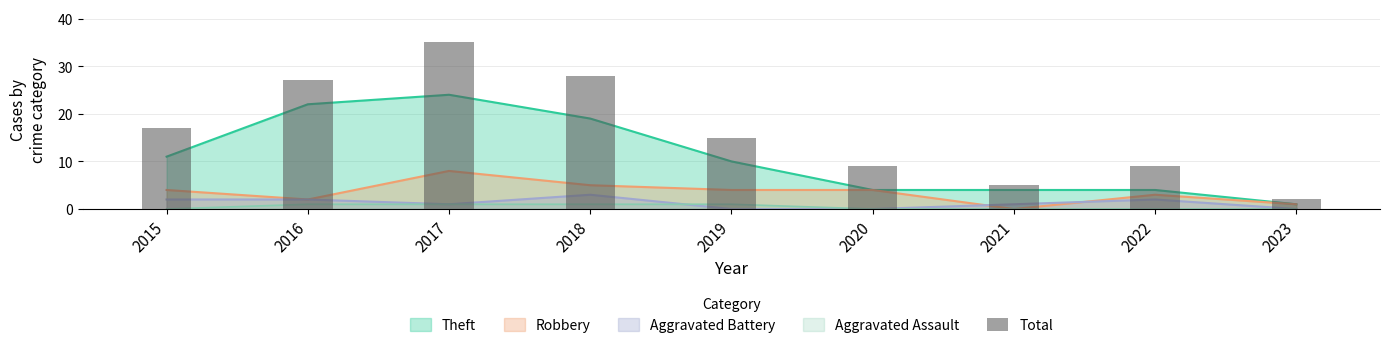

Are the bars grouped side by side (vs. stacked)?

No